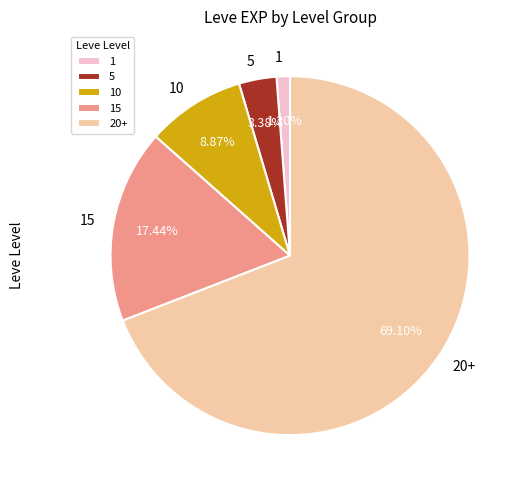

What percentage is the 5 slice, to the nearest percent?

3%